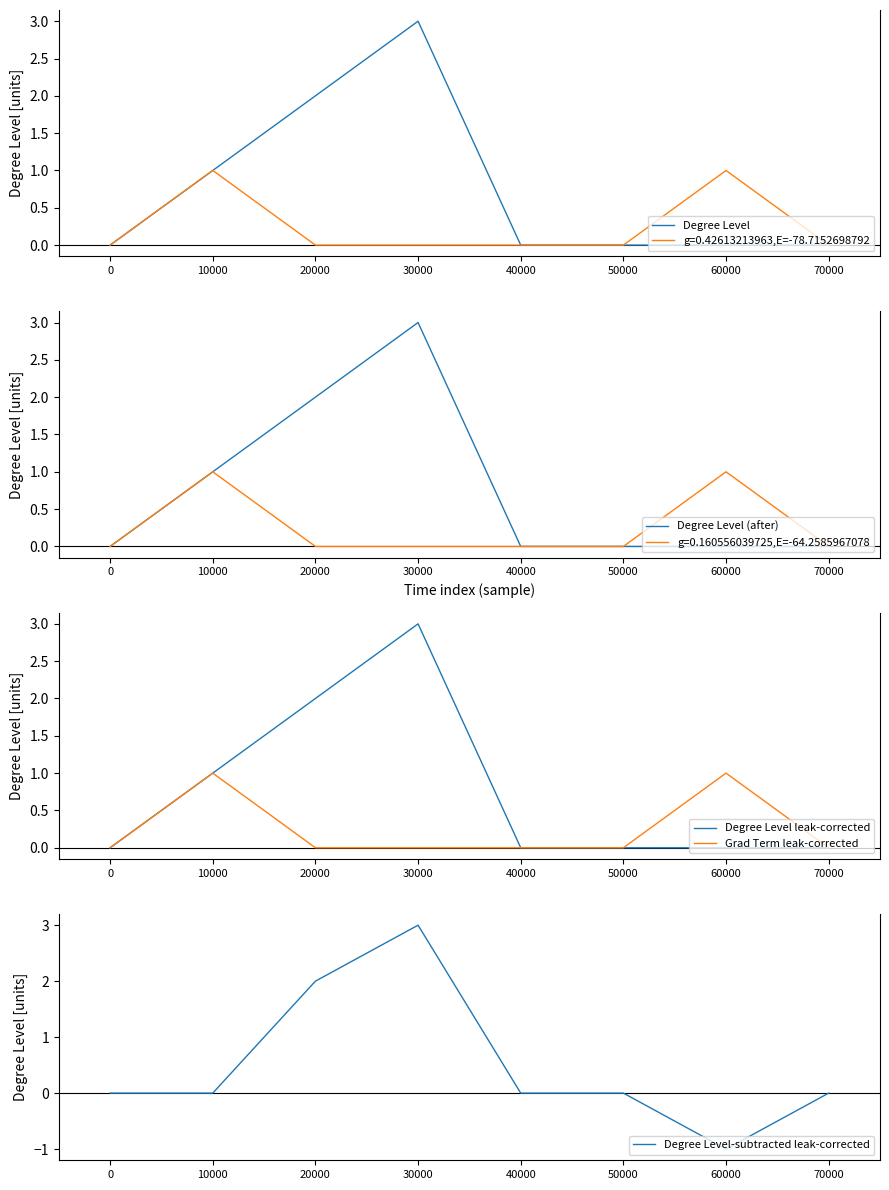

Count the Degree Level-subtracted leak-corrected values in the range 0 to 2.

6